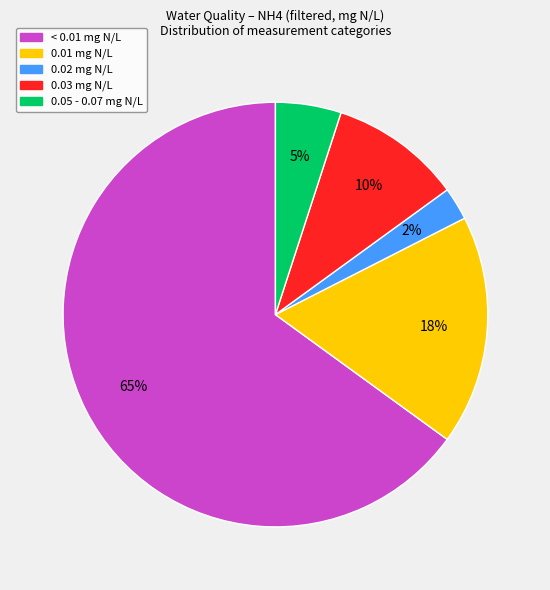

To the nearest percent, what is the average slice percentage?

20%